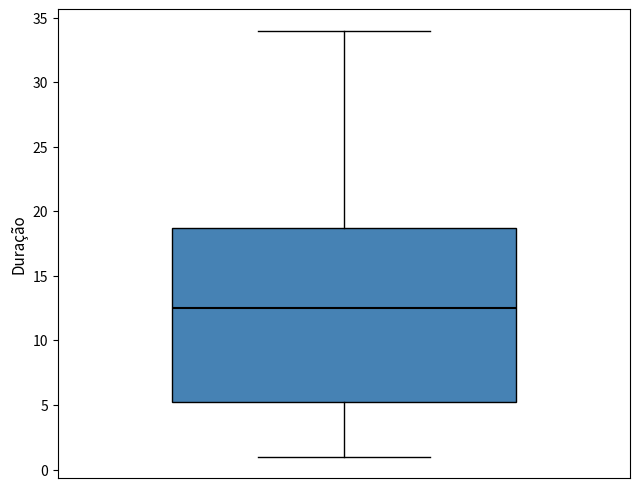

Where does the lower whisker of the box end on the y-axis? The values are not printed on the chart, so give them approximately, as read against the axis.

1.0